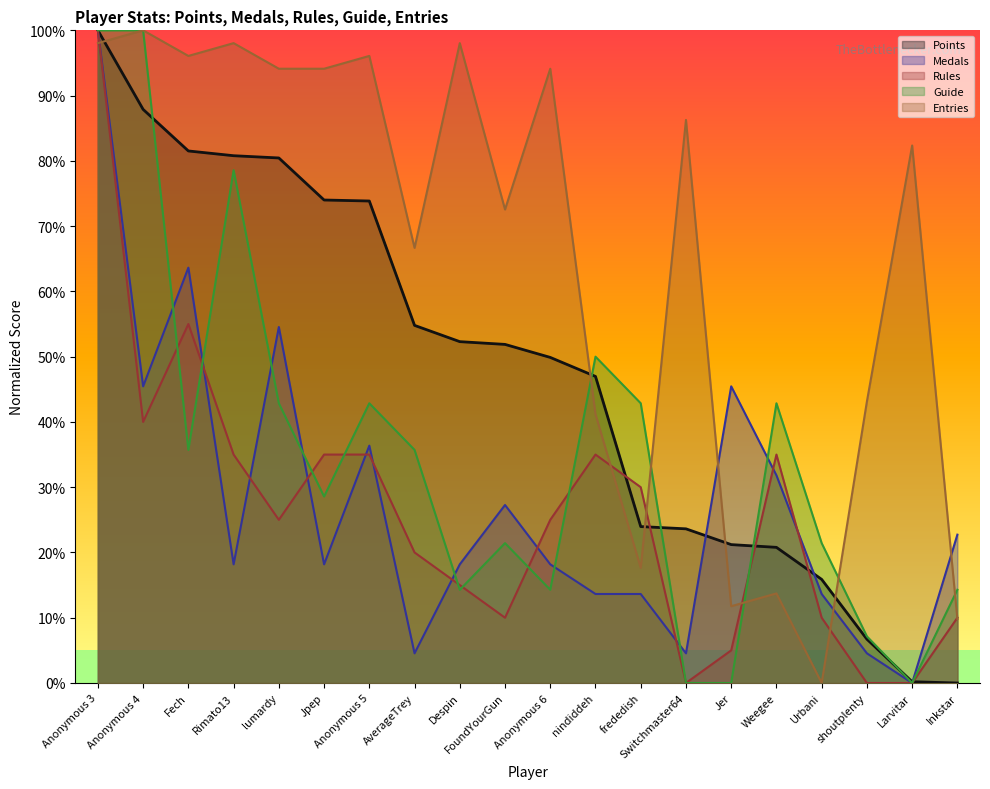

Does the chart have visible grid lines?

No